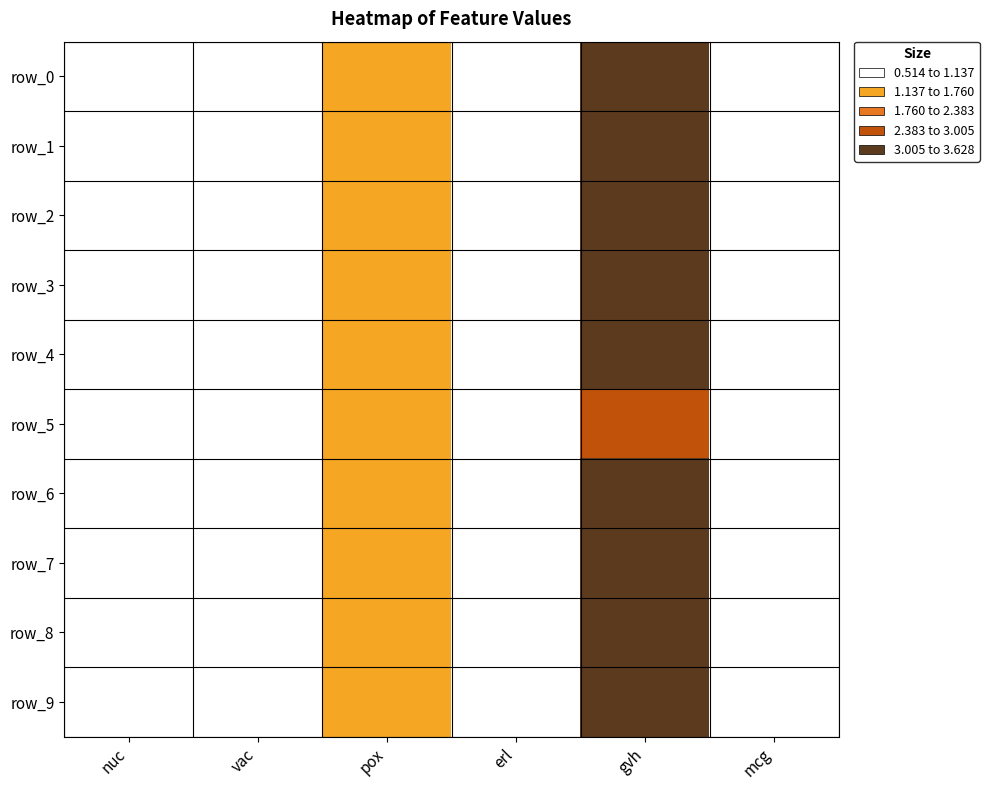

Where does the row_4 series first go above 1?

pox